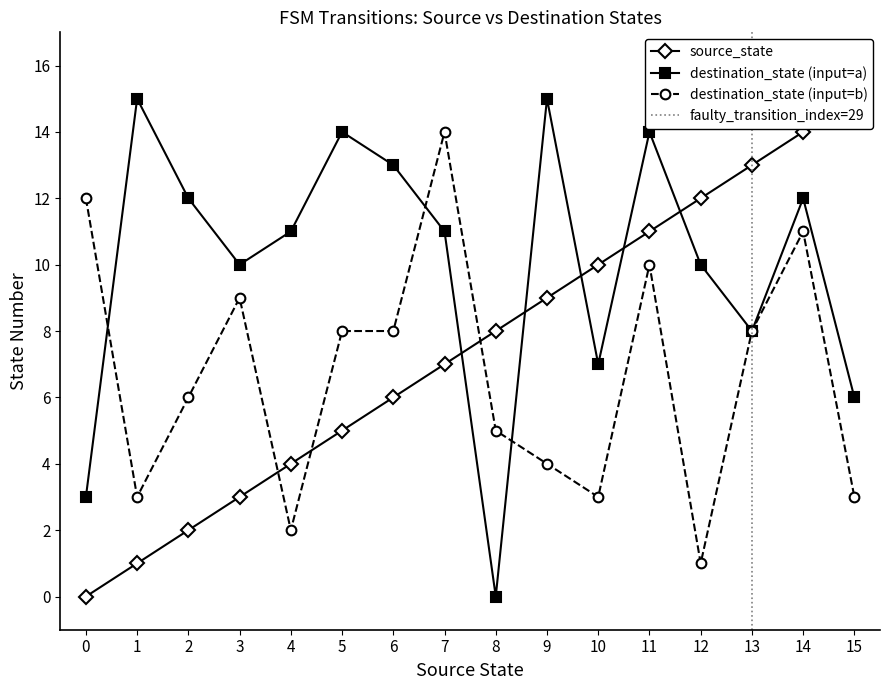

How many interior local peaks does the destination_state (input=a) series have?

5